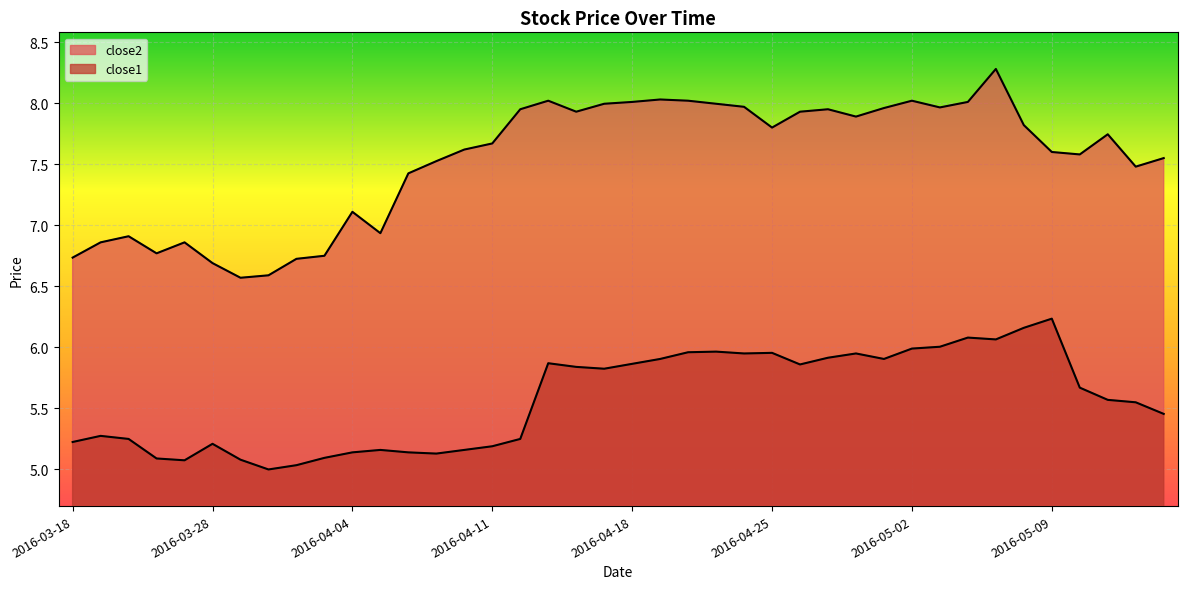

Reading left to right, transcribe all the data shown in this chart.

close2: 2016-03-18=6.7	2016-03-21=6.9	2016-03-22=6.9	2016-03-23=6.8	2016-03-24=6.9	2016-03-28=6.7	2016-03-29=6.6	2016-03-30=6.6	2016-03-31=6.7	2016-04-01=6.8	2016-04-04=7.1	2016-04-05=6.9	2016-04-06=7.4	2016-04-07=7.5	2016-04-08=7.6	2016-04-11=7.7	2016-04-12=8.0	2016-04-13=8.0	2016-04-14=7.9	2016-04-15=8.0	2016-04-18=8.0	2016-04-19=8.0	2016-04-20=8.0	2016-04-21=8.0	2016-04-22=8.0	2016-04-25=7.8	2016-04-26=7.9	2016-04-27=8.0	2016-04-28=7.9	2016-04-29=8.0	2016-05-02=8.0	2016-05-03=8.0	2016-05-04=8.0	2016-05-05=8.3	2016-05-06=7.8	2016-05-09=7.6	2016-05-10=7.6	2016-05-11=7.7	2016-05-12=7.5	2016-05-13=7.5
close1: 2016-03-18=5.2	2016-03-21=5.3	2016-03-22=5.2	2016-03-23=5.1	2016-03-24=5.1	2016-03-28=5.2	2016-03-29=5.1	2016-03-30=5.0	2016-03-31=5.0	2016-04-01=5.1	2016-04-04=5.1	2016-04-05=5.2	2016-04-06=5.1	2016-04-07=5.1	2016-04-08=5.2	2016-04-11=5.2	2016-04-12=5.2	2016-04-13=5.9	2016-04-14=5.8	2016-04-15=5.8	2016-04-18=5.9	2016-04-19=5.9	2016-04-20=6.0	2016-04-21=6.0	2016-04-22=6.0	2016-04-25=6.0	2016-04-26=5.9	2016-04-27=5.9	2016-04-28=6.0	2016-04-29=5.9	2016-05-02=6.0	2016-05-03=6.0	2016-05-04=6.1	2016-05-05=6.1	2016-05-06=6.2	2016-05-09=6.2	2016-05-10=5.7	2016-05-11=5.6	2016-05-12=5.5	2016-05-13=5.5